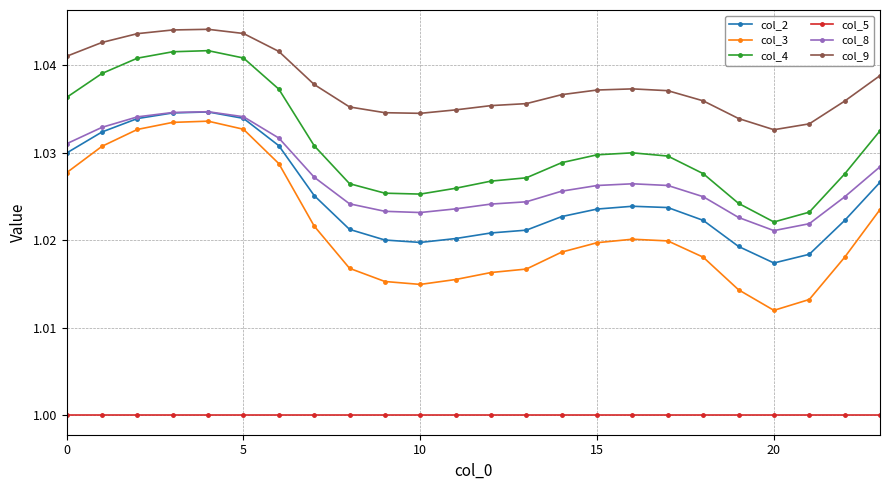

Which series has the largest range (max minus min)?

col_3